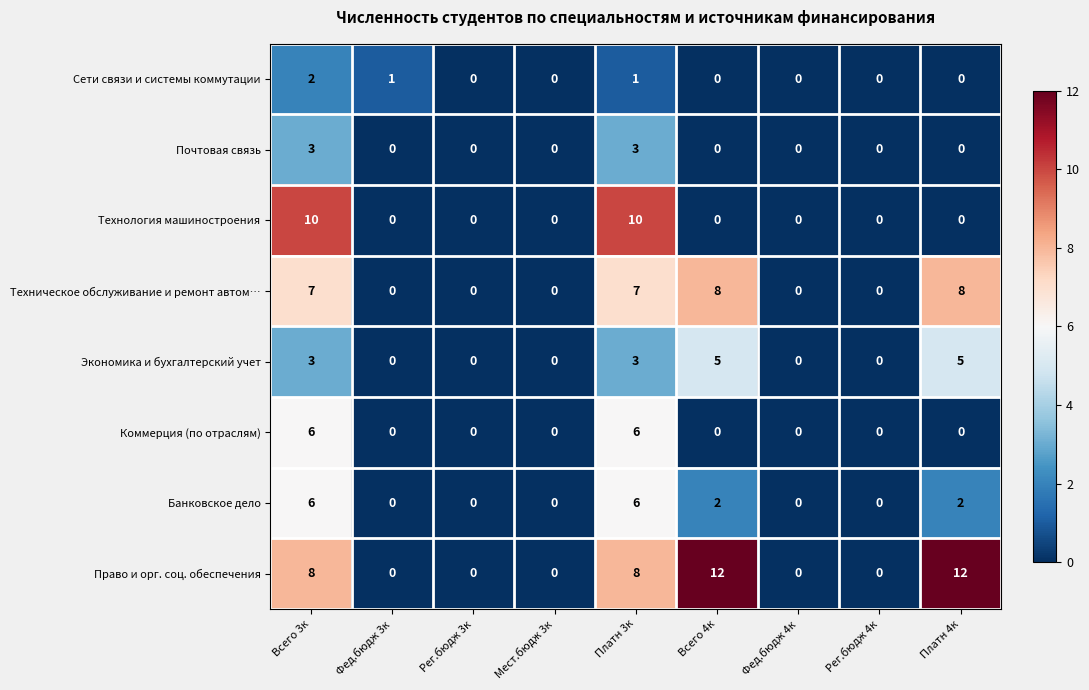

What is the greatest value displayed?

12